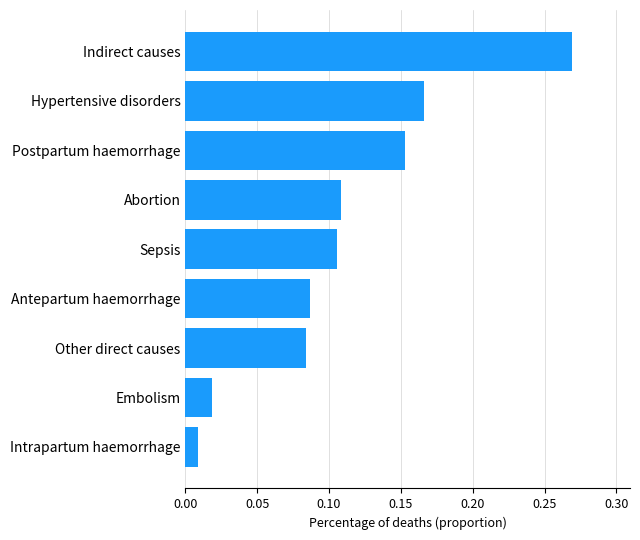

At which category does the chart reach its minimum across all series?

Intrapartum haemorrhage